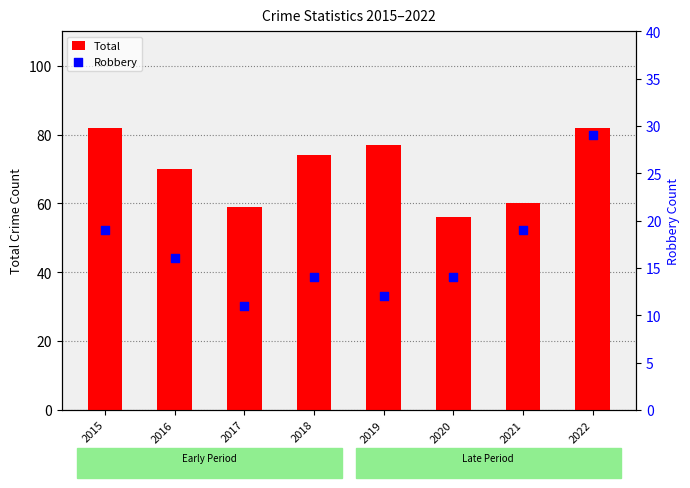

Which series contains the highest Y value?

Total